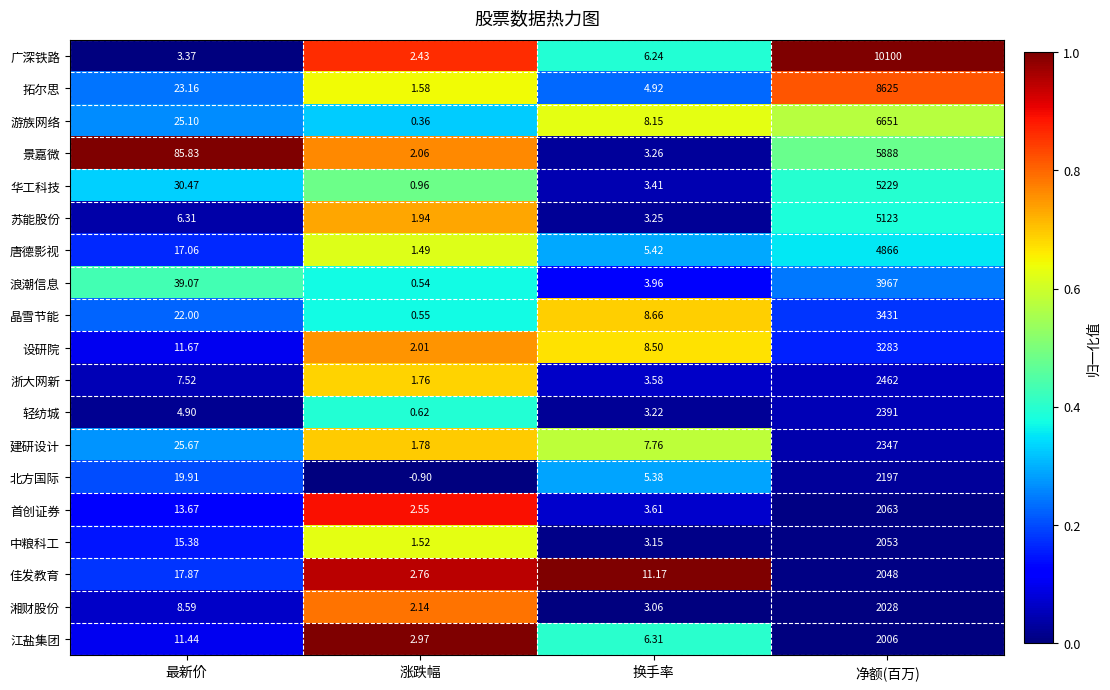

At which label does 建研设计 reach its peak?

净额(百万)